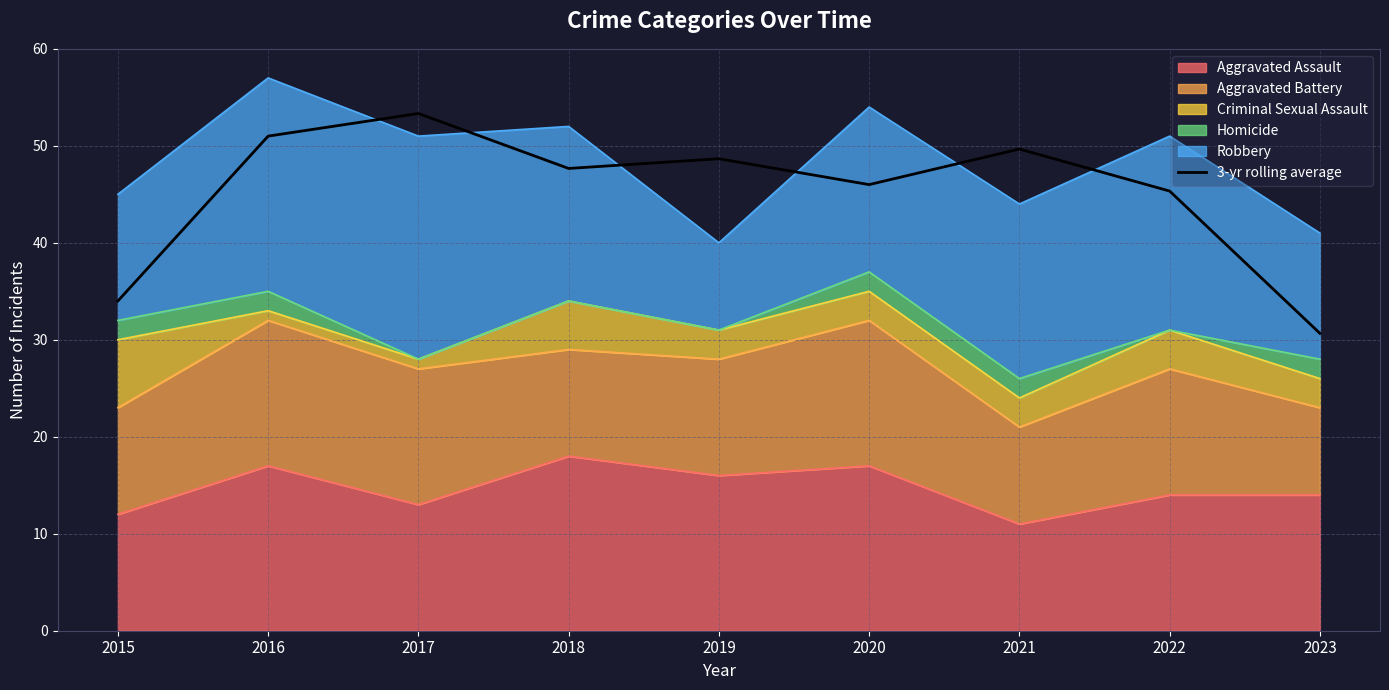

What is the difference between the second highest and minimum values?

20.3